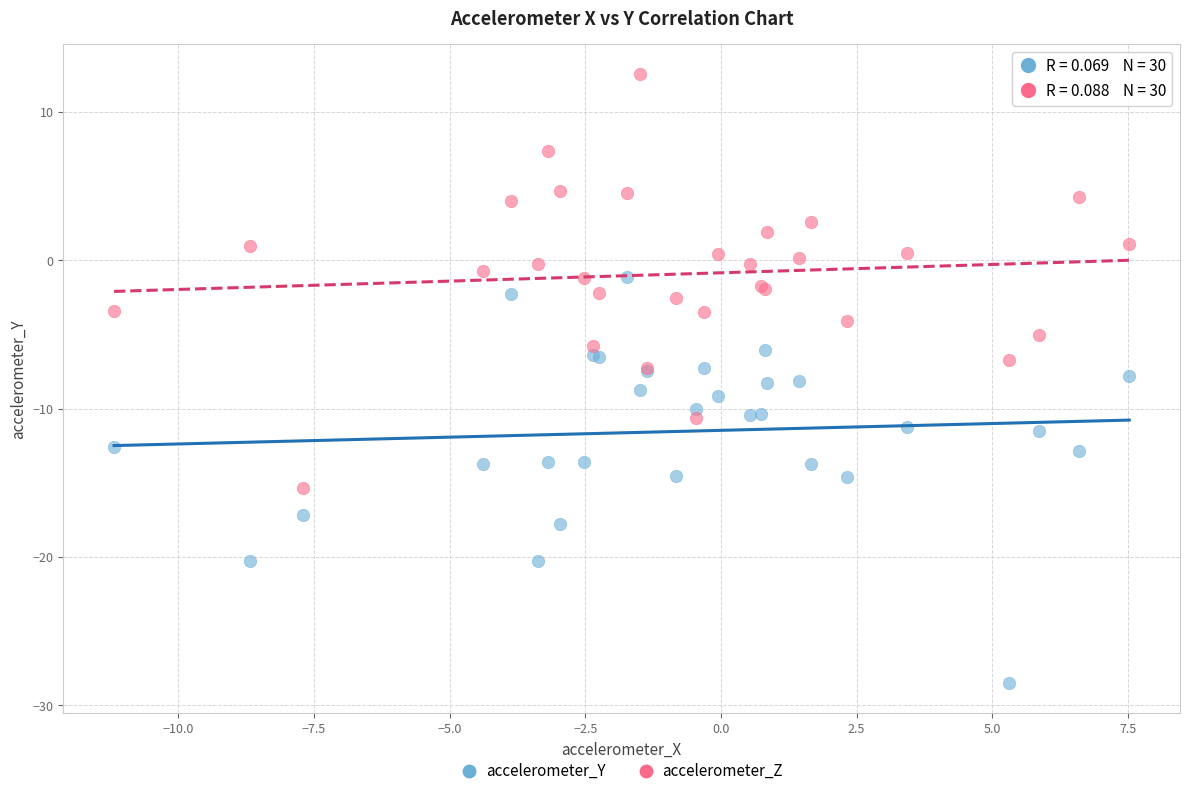

Which series reaches the maximum Y coordinate?

accelerometer_Z